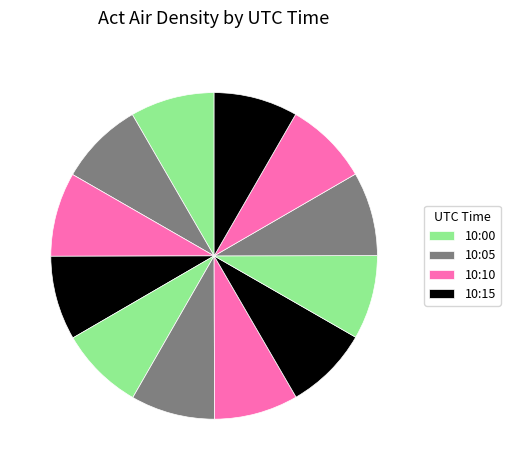

How many segments does this pie chart have?

12